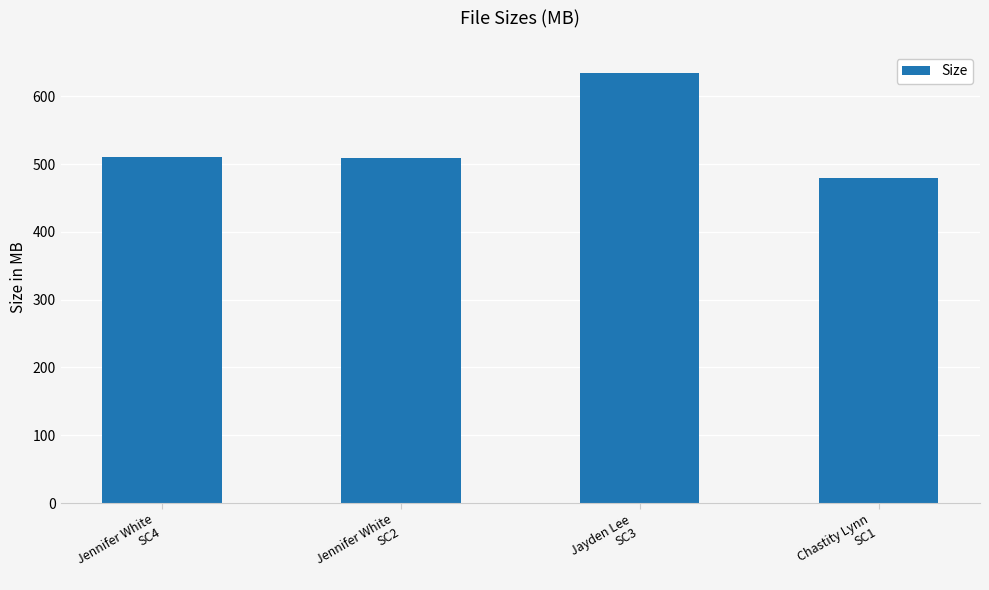

What is the change in value from Jennifer White
SC4 to Chastity Lynn
SC1?

-30.8